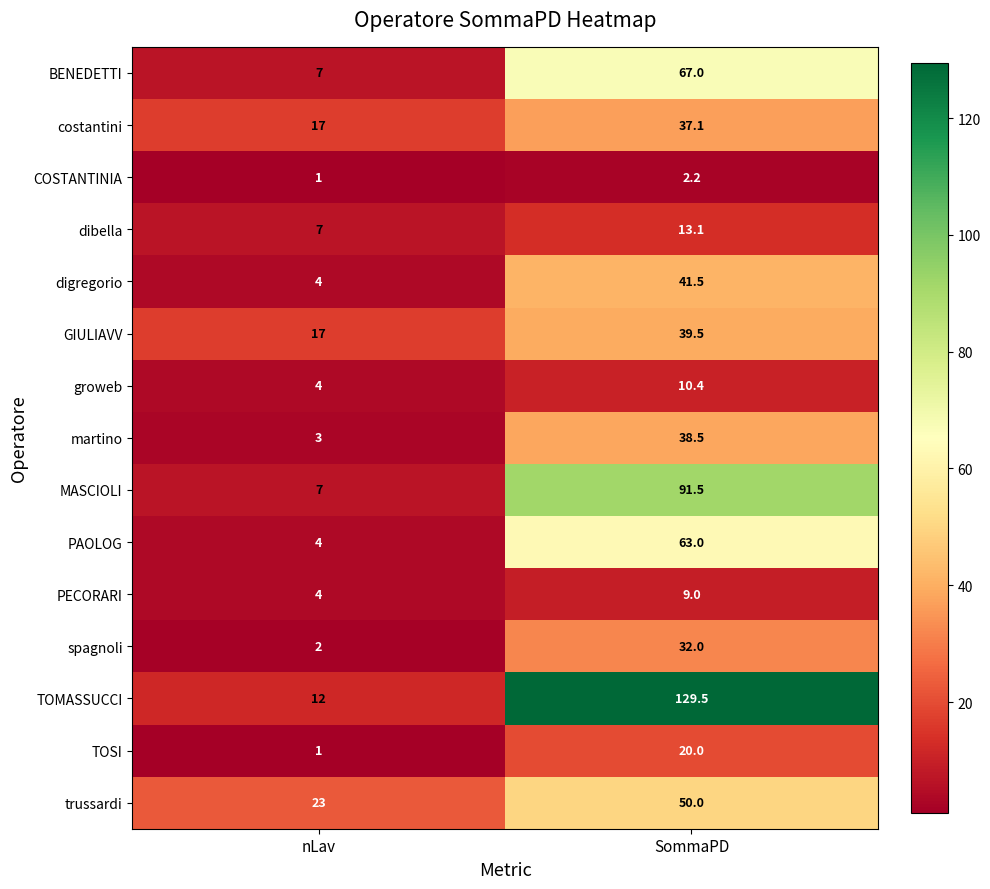

What is the difference between the maximum and minimum values in the dibella series?

6.1